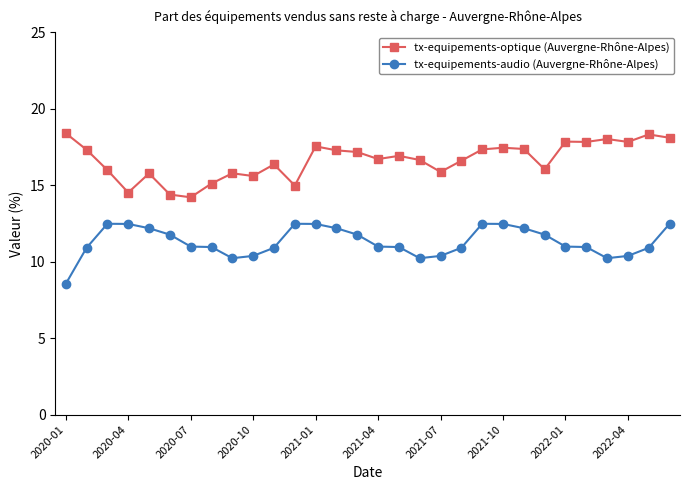

What is the sum of all tx-equipements-audio (Auvergne-Rhône-Alpes) values?

338.8